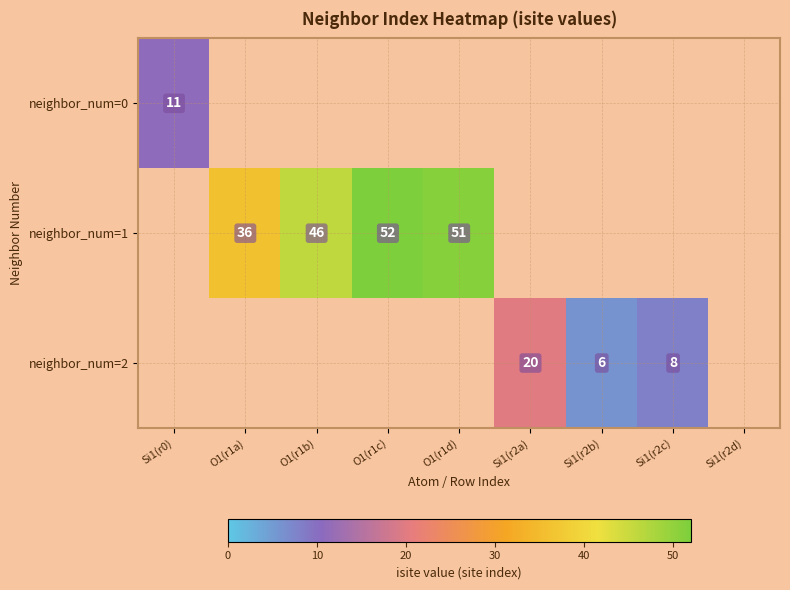

The neighbor_num=1 series shows 51 at O1(r1d). True or false?

True